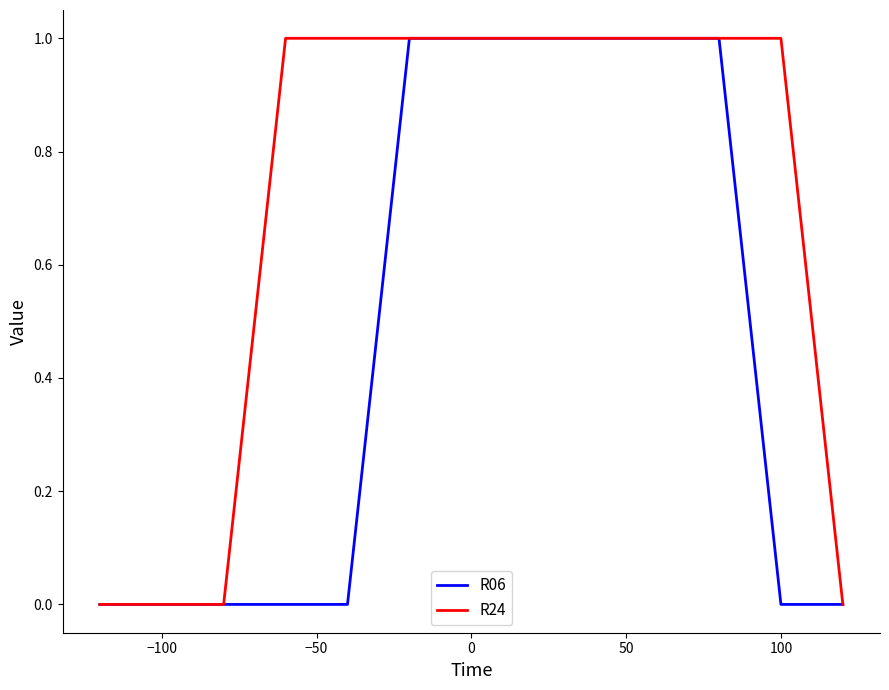

Which series has the largest total across all categories?

R24